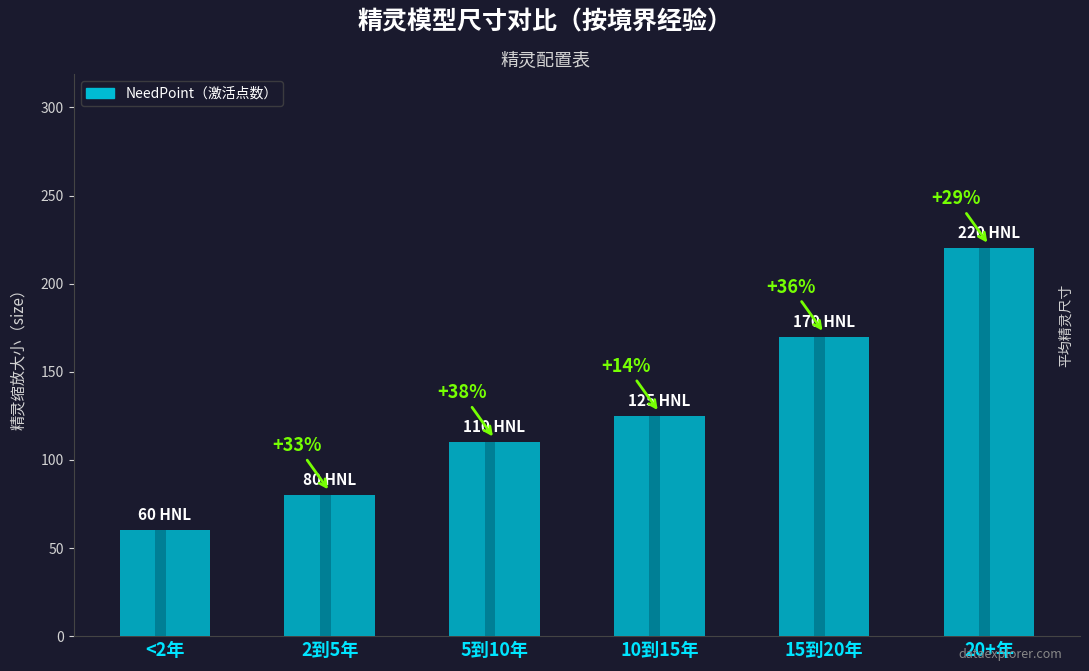

What is the label of the 3rd bar from the left?

5到10年